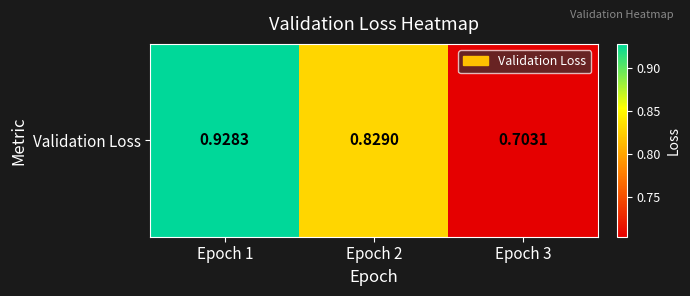

What is the sum of all values?

2.5